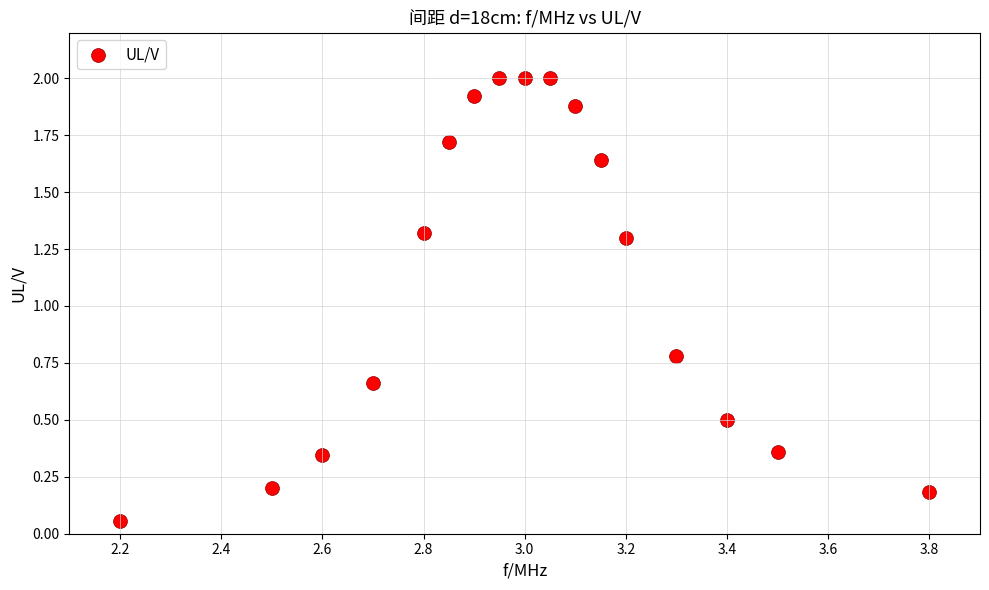

What Y value in the scatter plot is closest to 1?

0.8